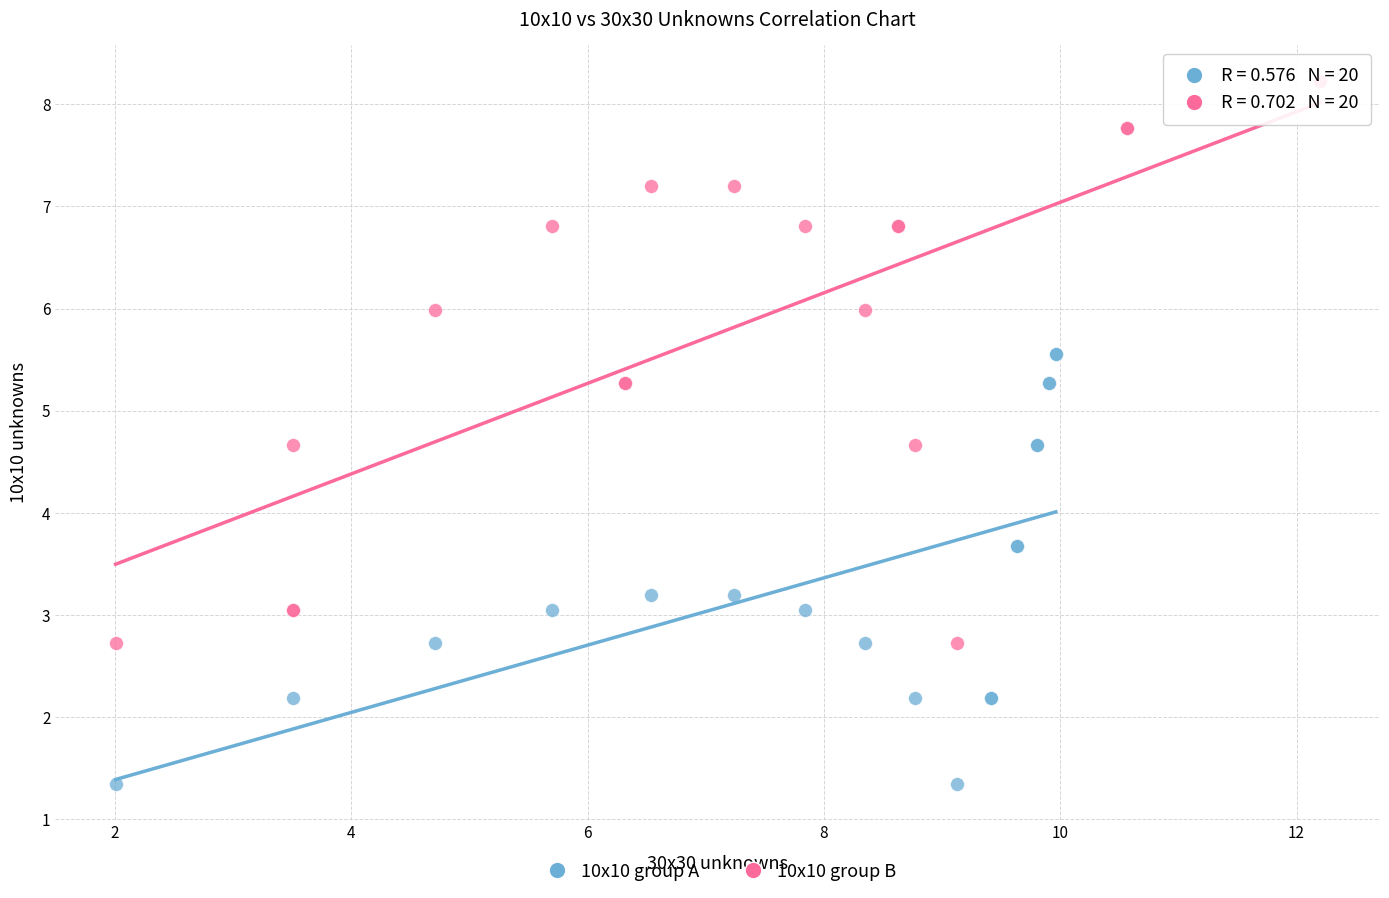

Which series reaches the maximum Y coordinate?

10x10 group B